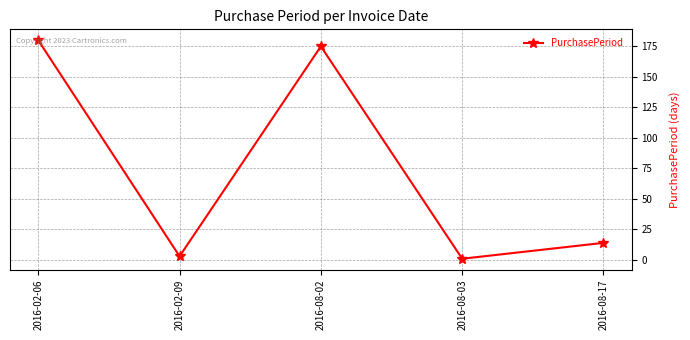

What is the smallest value displayed?

1